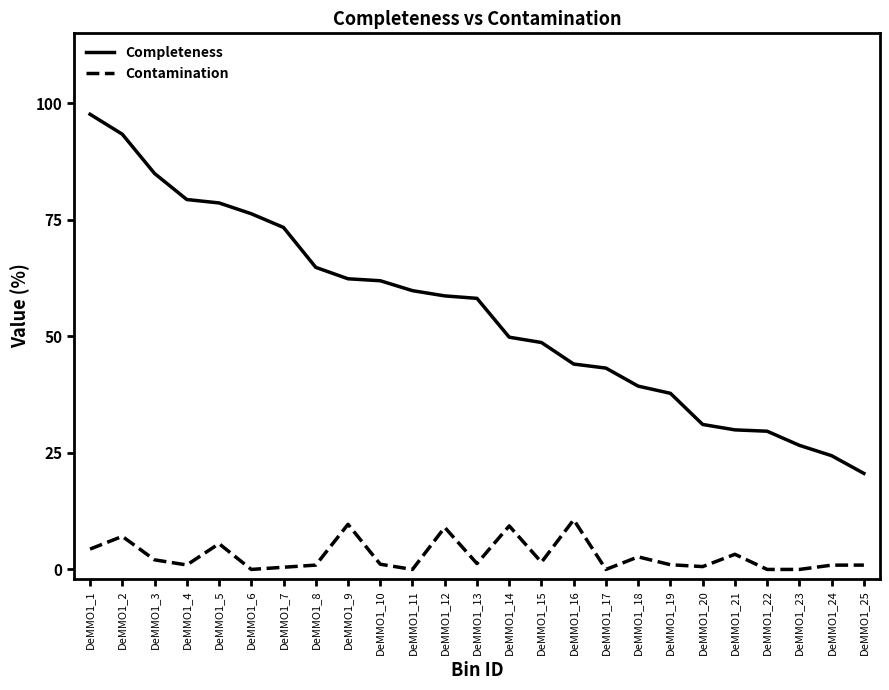

Which series has the largest range (max minus min)?

Completeness